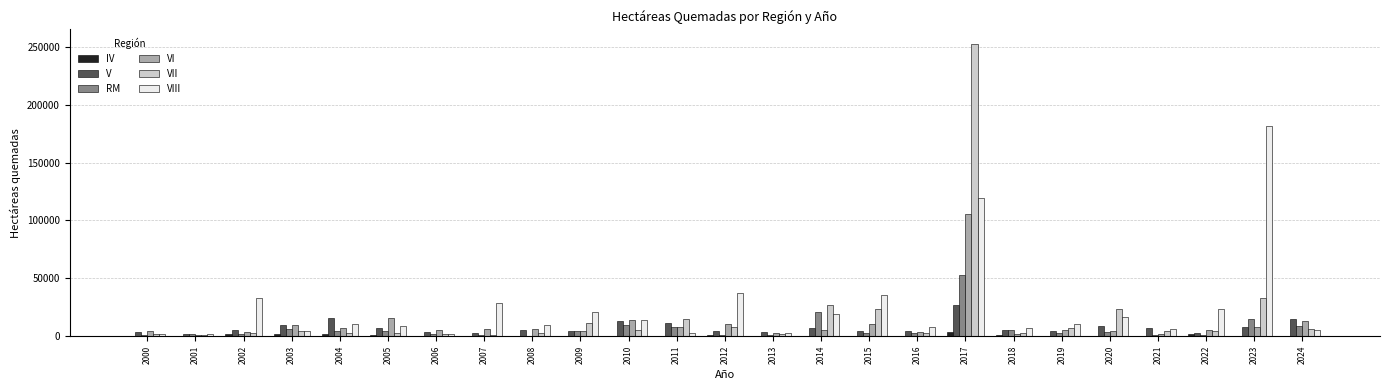

Which series has the largest total across all categories?

VIII